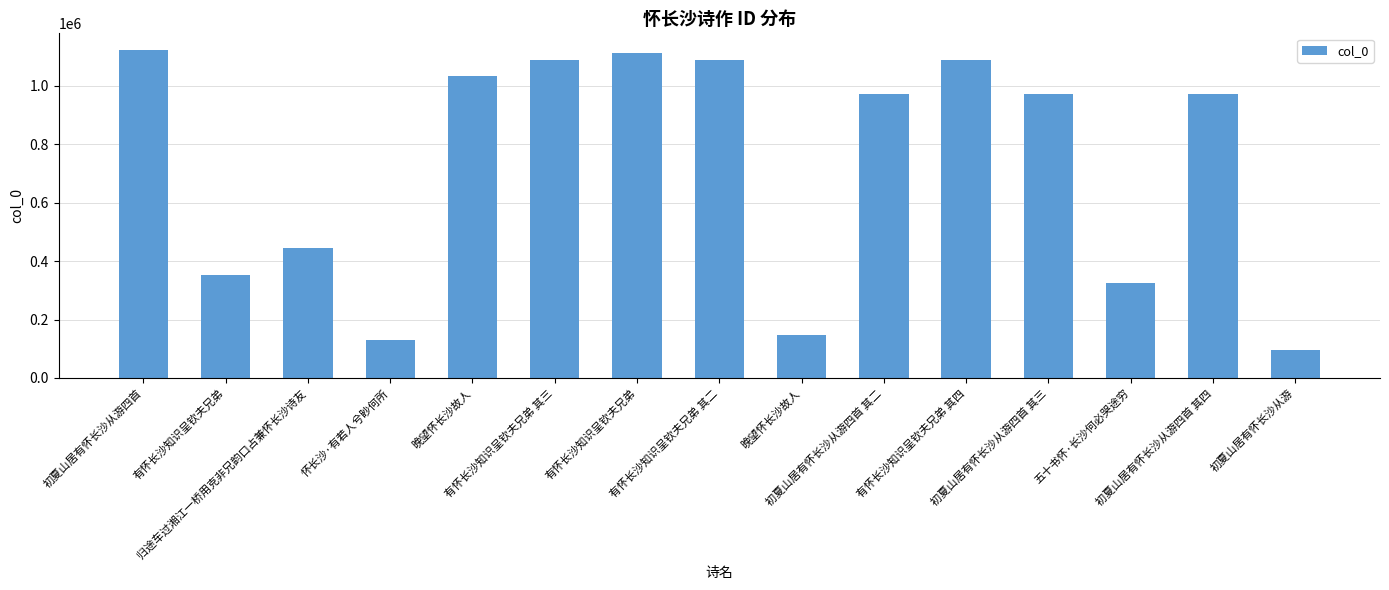

What is the sum of the values at 有怀长沙知识呈钦夫兄弟 其三 and 有怀长沙知识呈钦夫兄弟?

1441226